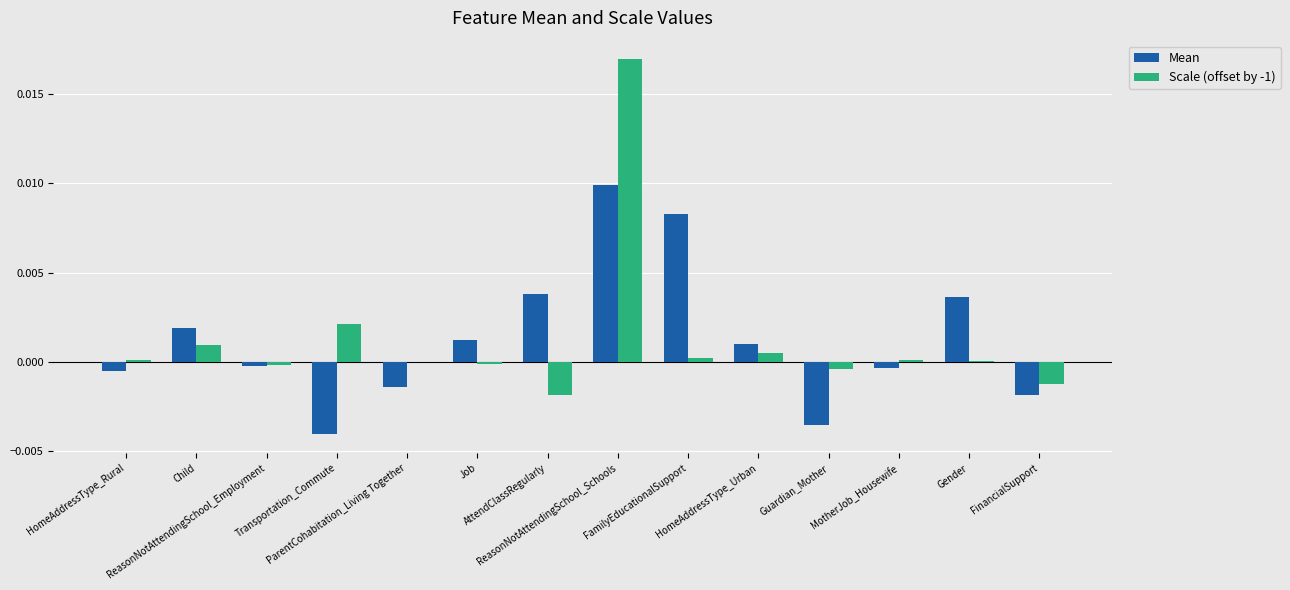

What are all the series names shown in the legend?

Mean, Scale (offset by -1)